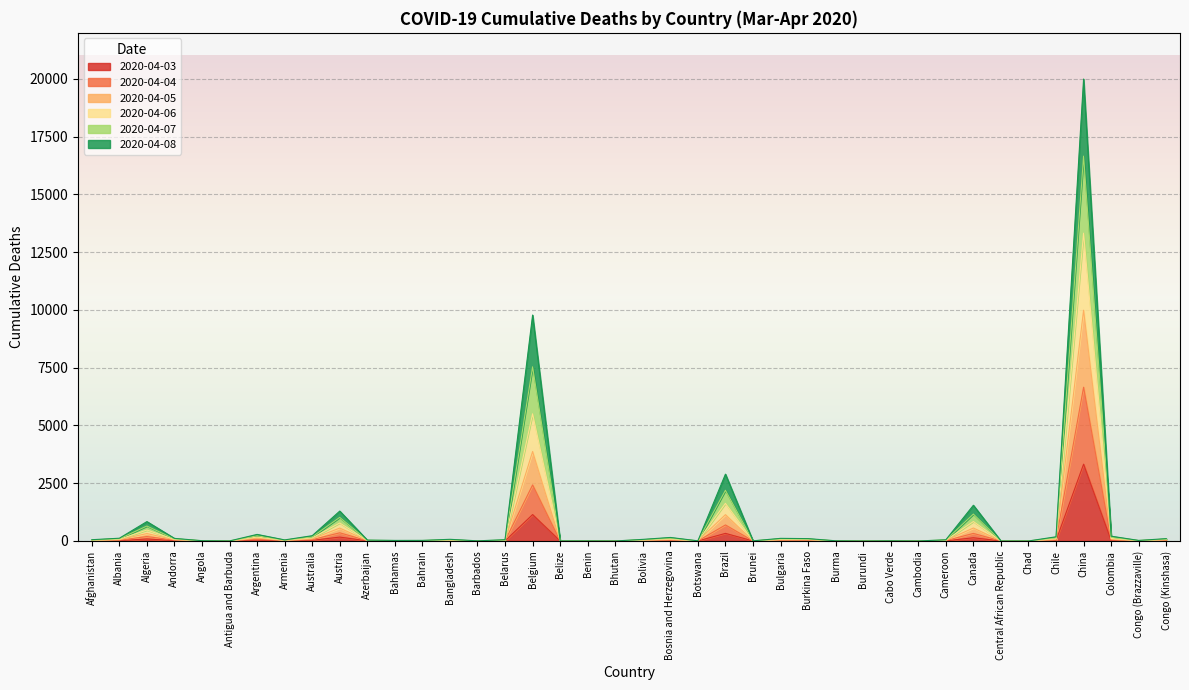

How many lines are shown in the chart?

6